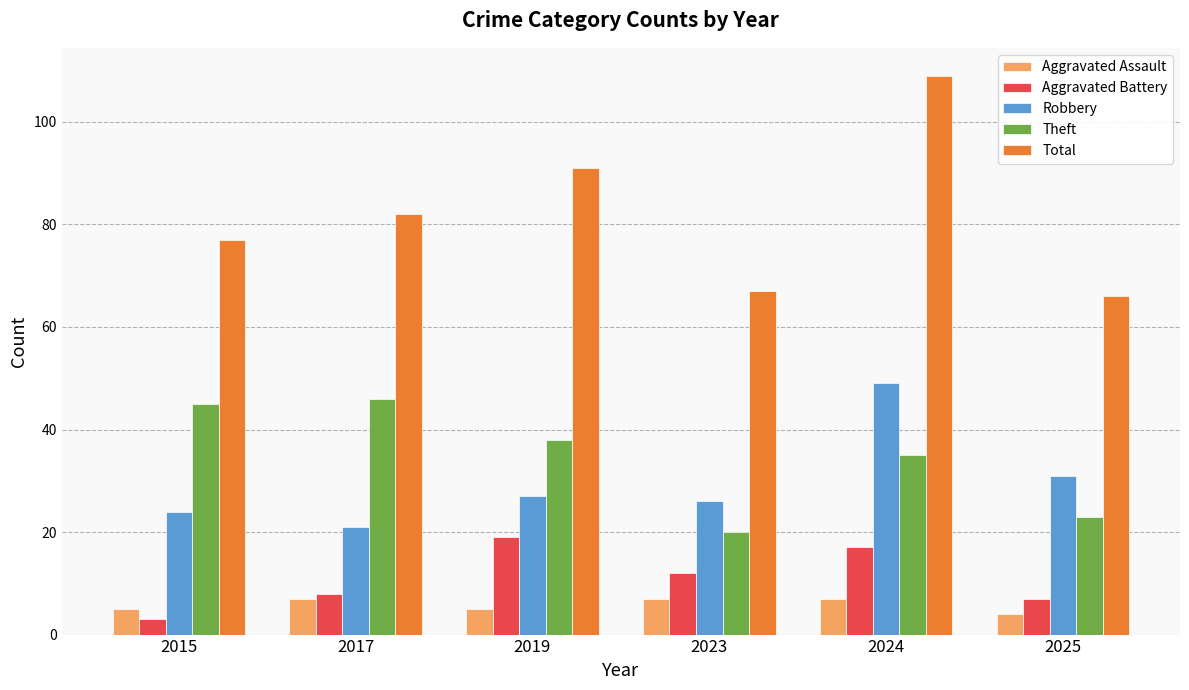

Which series has the largest range (max minus min)?

Total